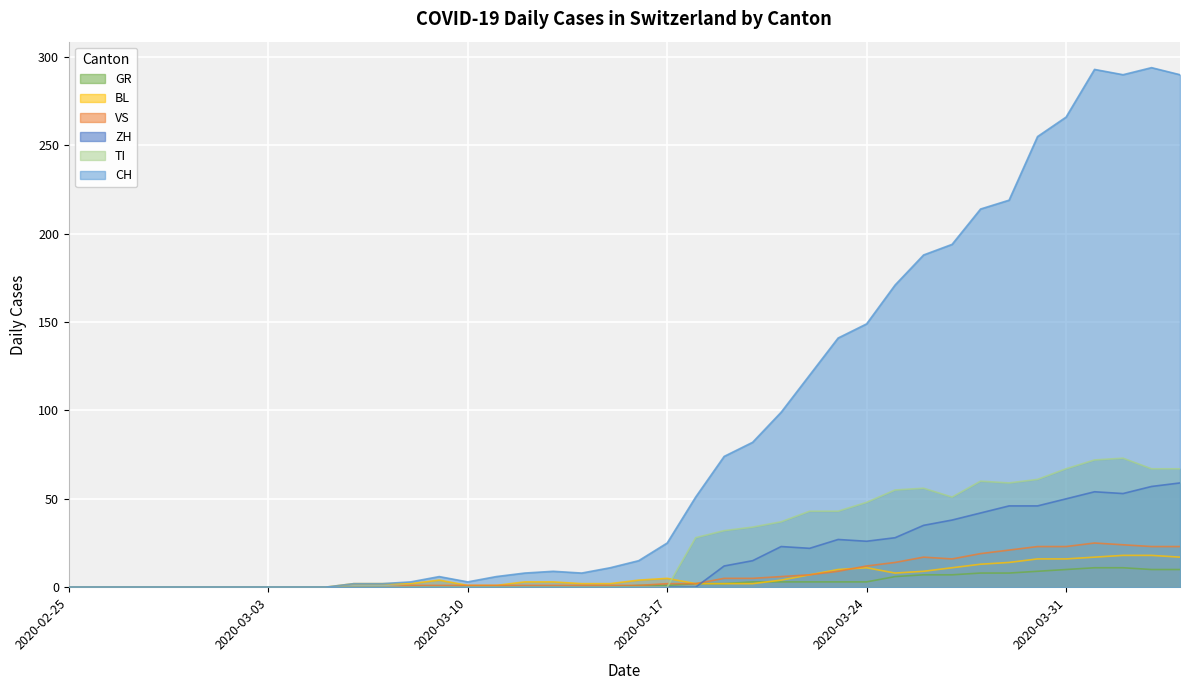

Which series has the largest total across all categories?

CH